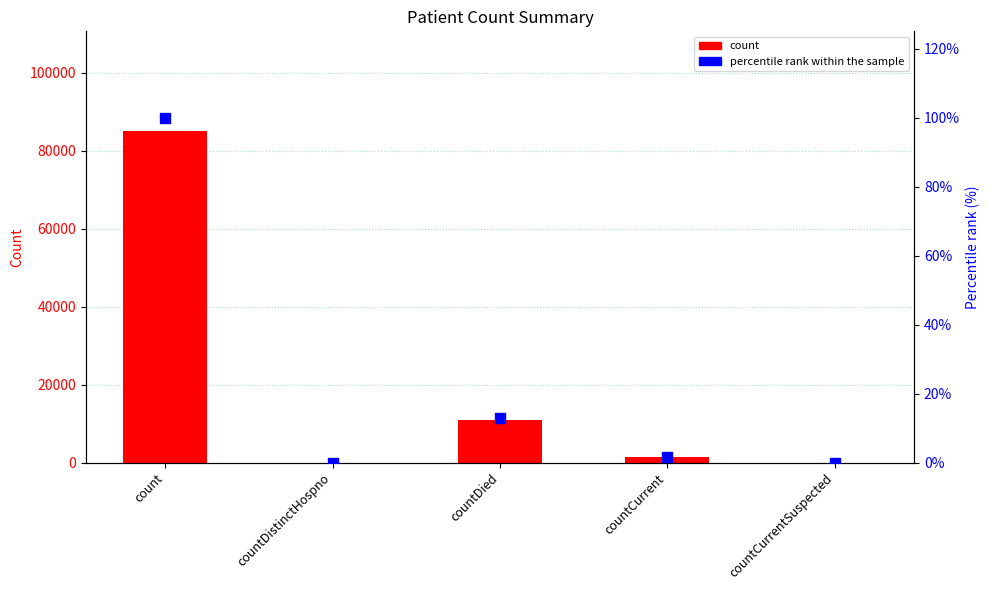

What are all the series names shown in the legend?

count, percentile rank within the sample